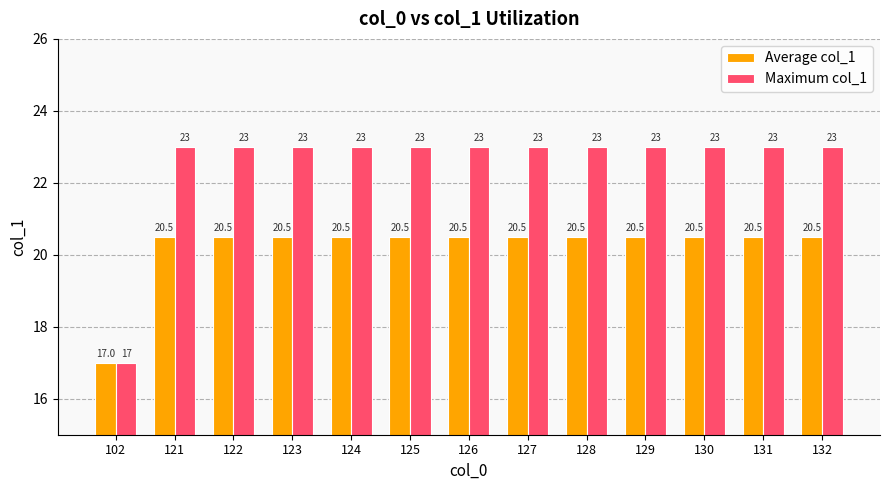

Reading right to left, extract all data points from this chart.

Average col_1: 132=20.5	131=20.5	130=20.5	129=20.5	128=20.5	127=20.5	126=20.5	125=20.5	124=20.5	123=20.5	122=20.5	121=20.5	102=17.0
Maximum col_1: 132=23.0	131=23.0	130=23.0	129=23.0	128=23.0	127=23.0	126=23.0	125=23.0	124=23.0	123=23.0	122=23.0	121=23.0	102=17.0